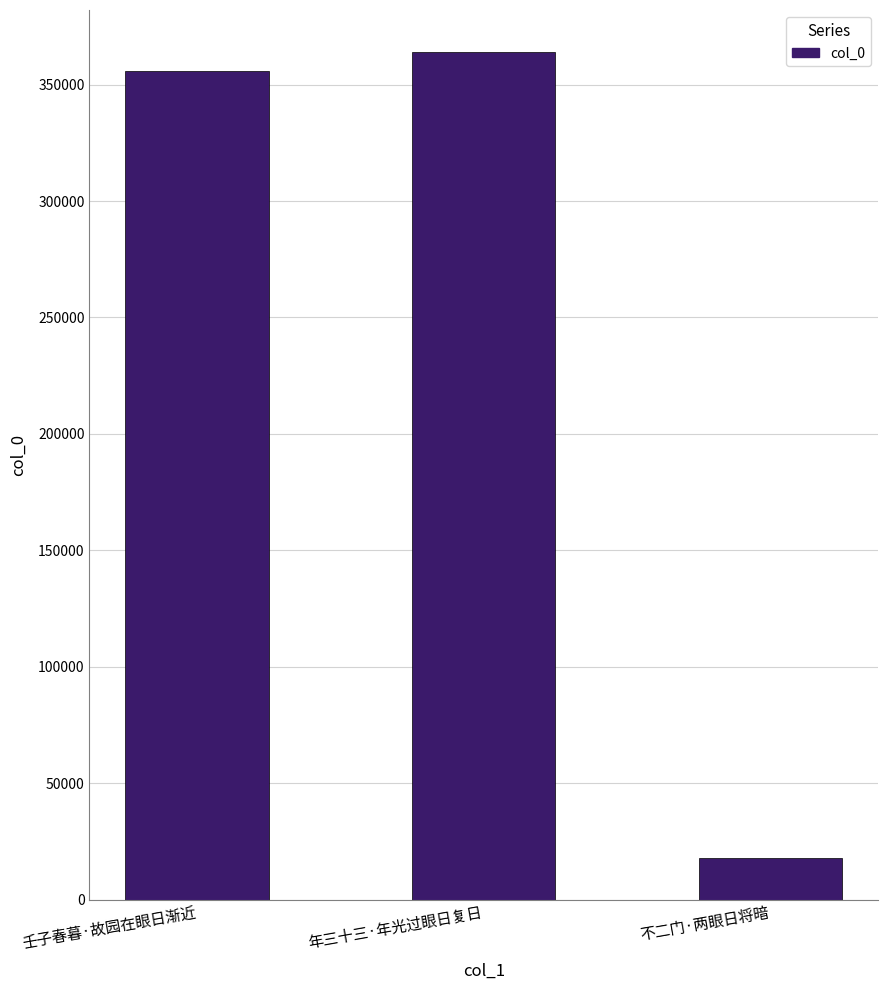

The value at 壬子春暮·故园在眼日渐近 is 188273. True or false?

False